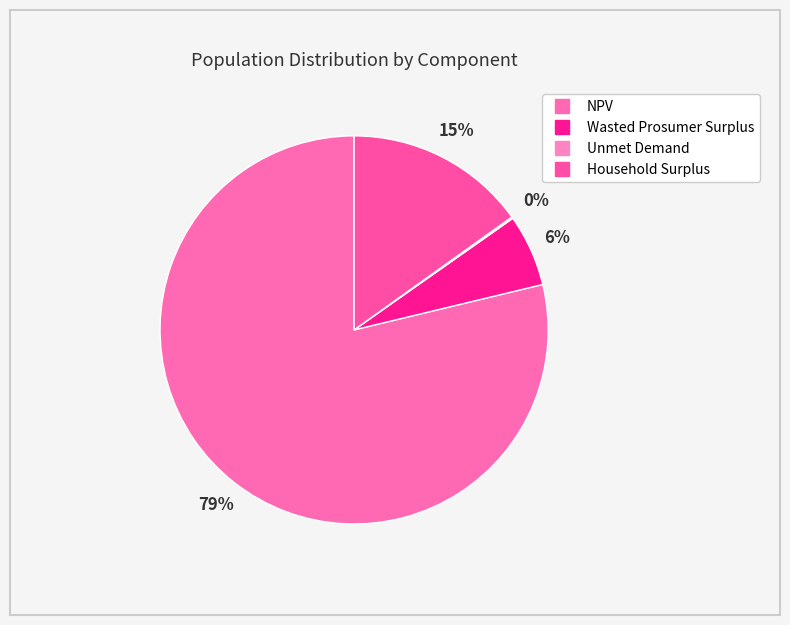

What is the largest slice in the pie chart?

NPV